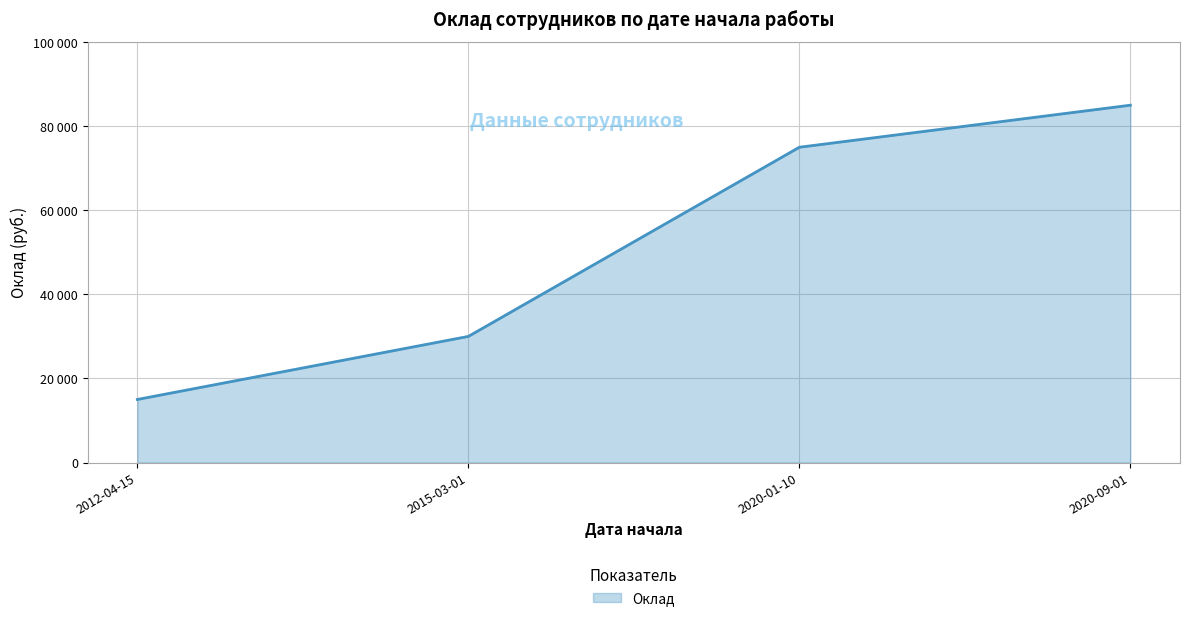

Does the chart display data point markers on the line(s)?

No